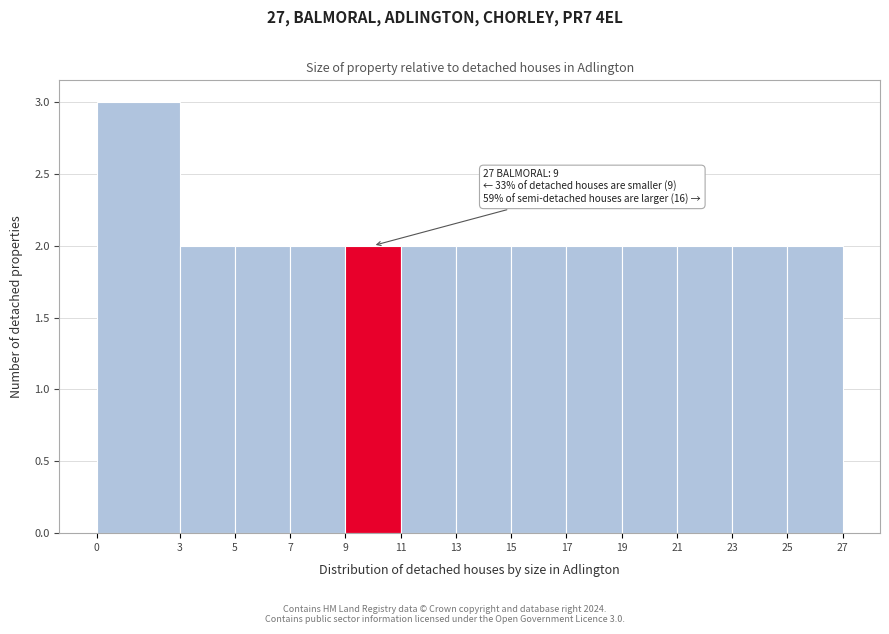

Over which range of the x-axis is the bar tallest?

0 to 3